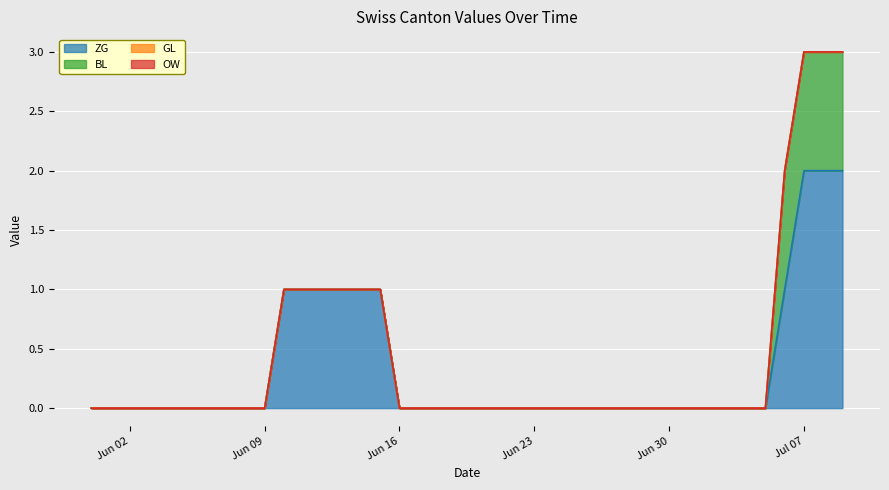

True or false: BL has more than 2 interior local peaks.

False